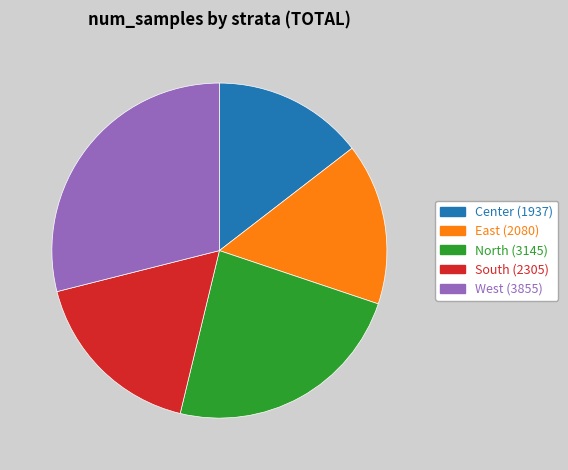

Rank the categories by value from highest to lowest.

West, North, South, East, Center